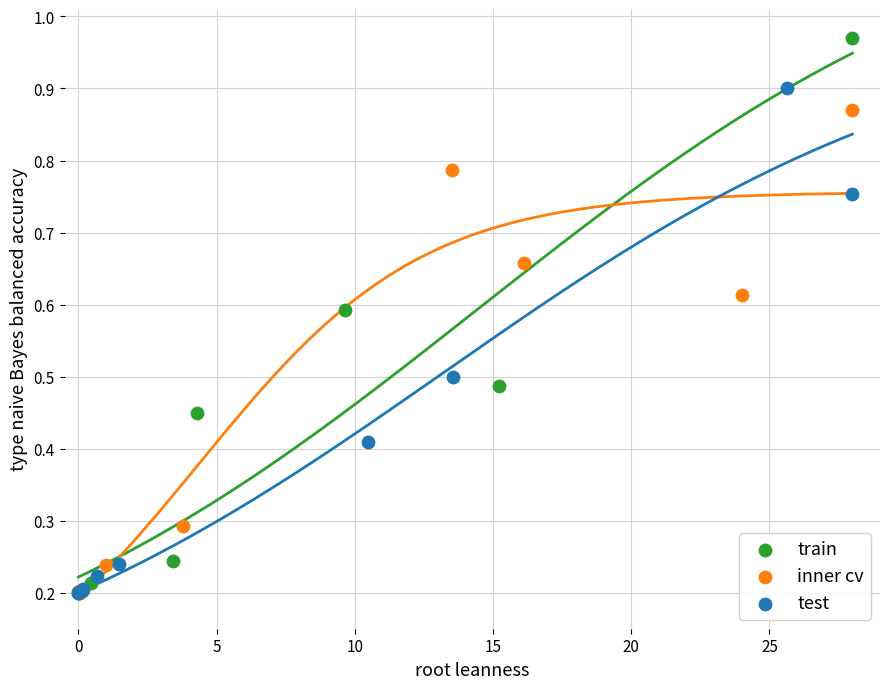

Which series has the largest Y range (max minus min)?

train